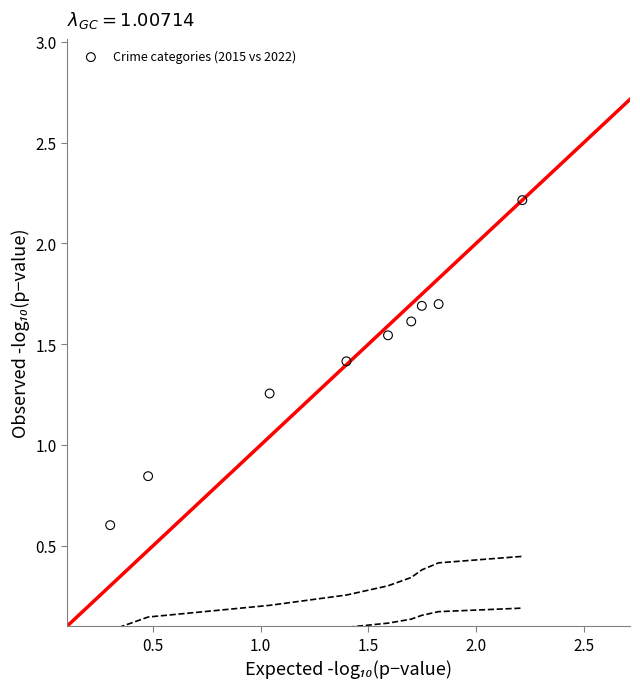

What is the range of Y values (max minus min)?

1.6